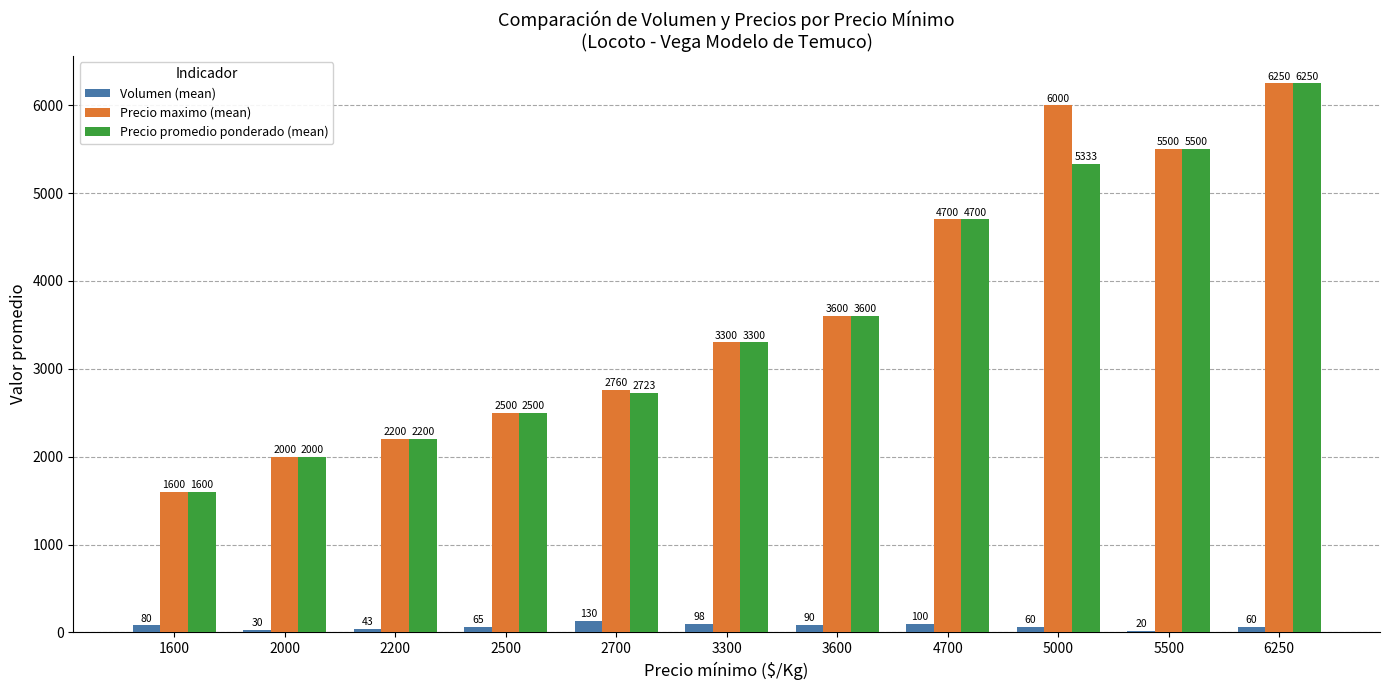

Which series has the largest total across all categories?

Precio maximo (mean)